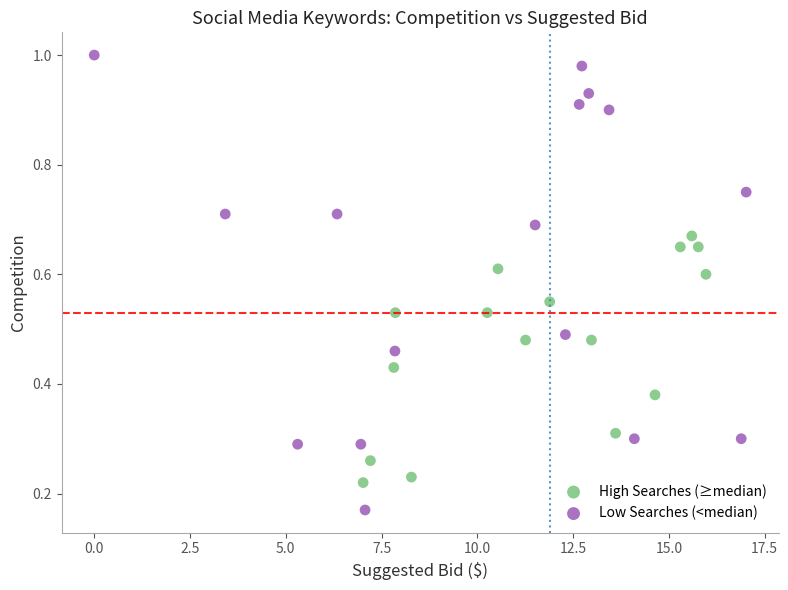

Which series contains the highest Y value?

Low Searches (<median)